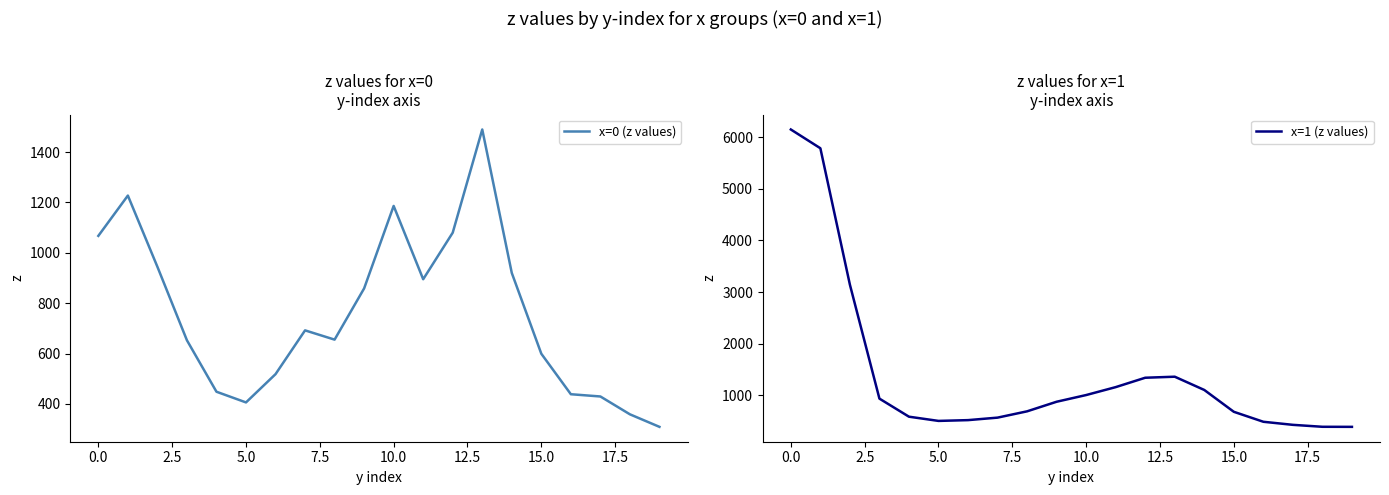

What is the lowest value of the x=0 (z values) series?

308.8